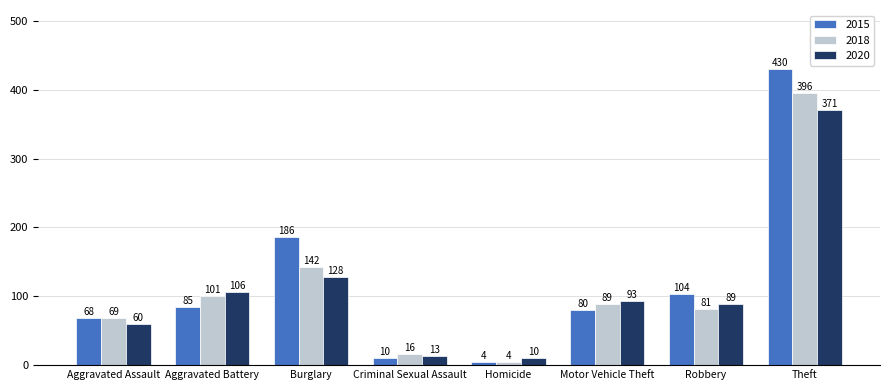

Reading right to left, extract all data points from this chart.

2015: Theft=430	Robbery=104	Motor Vehicle Theft=80	Homicide=4	Criminal Sexual Assault=10	Burglary=186	Aggravated Battery=85	Aggravated Assault=68
2018: Theft=396	Robbery=81	Motor Vehicle Theft=89	Homicide=4	Criminal Sexual Assault=16	Burglary=142	Aggravated Battery=101	Aggravated Assault=69
2020: Theft=371	Robbery=89	Motor Vehicle Theft=93	Homicide=10	Criminal Sexual Assault=13	Burglary=128	Aggravated Battery=106	Aggravated Assault=60